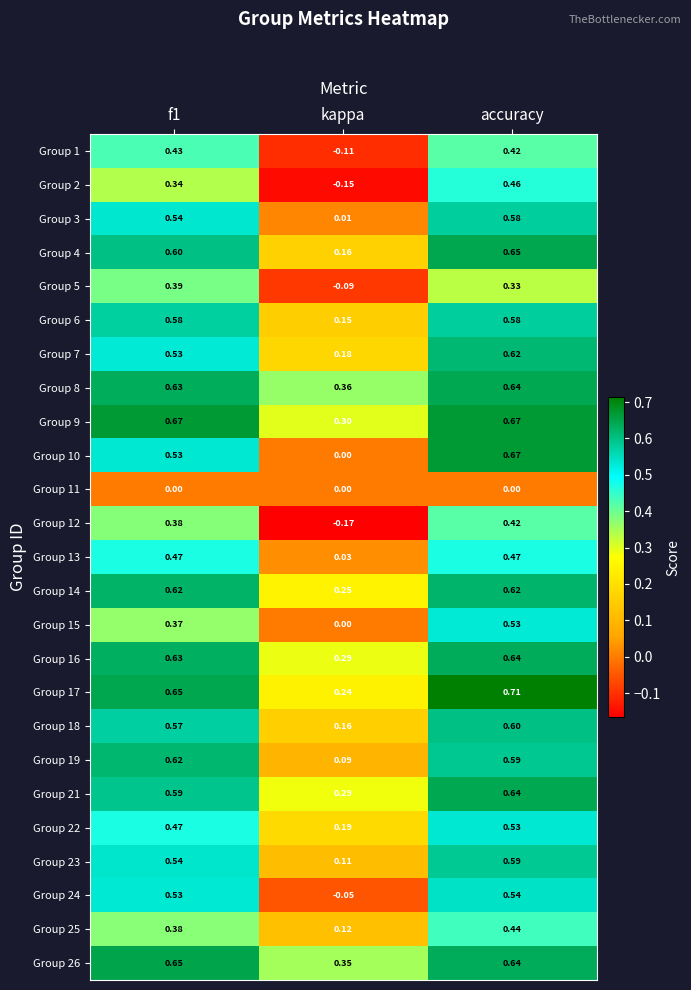

How many series are shown in this chart?

25